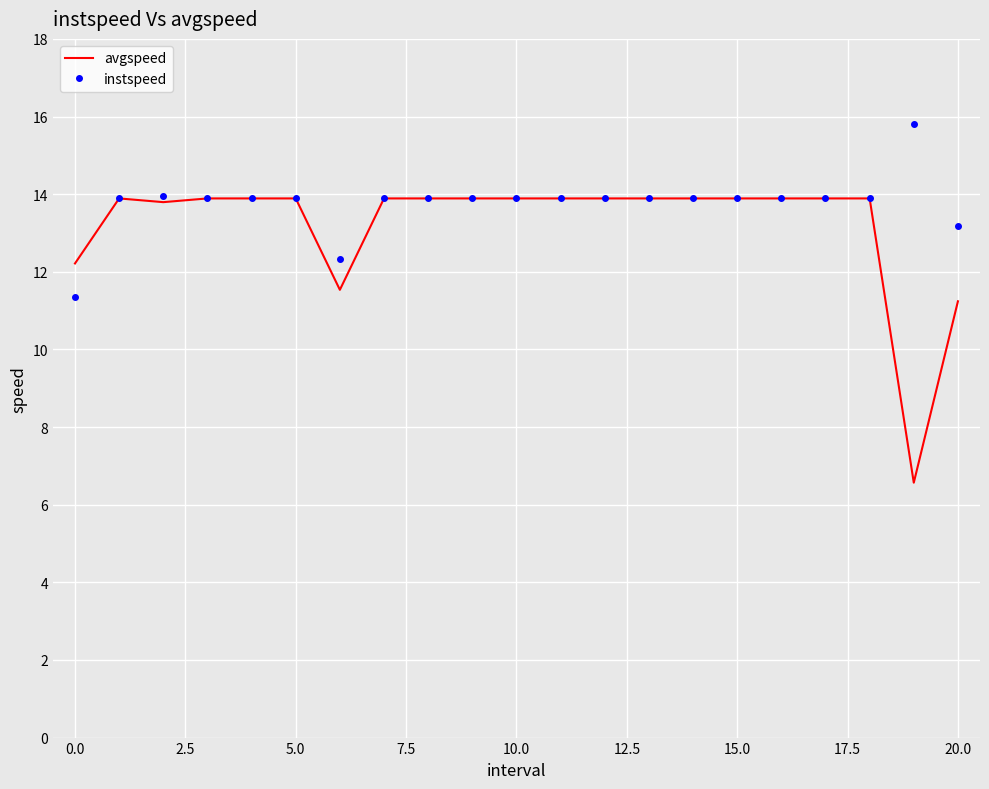

Rank the series by their maximum value, from lowest to highest.

avgspeed, instspeed